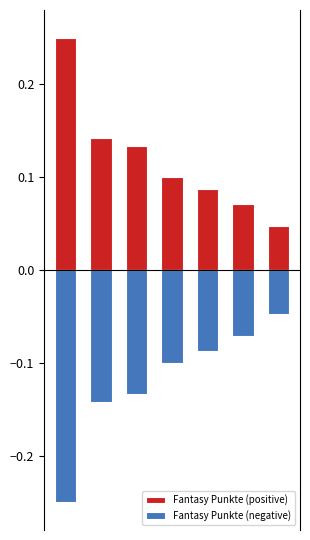

True or false: Fantasy Punkte (positive) has a value of 0.0 at 4.

False